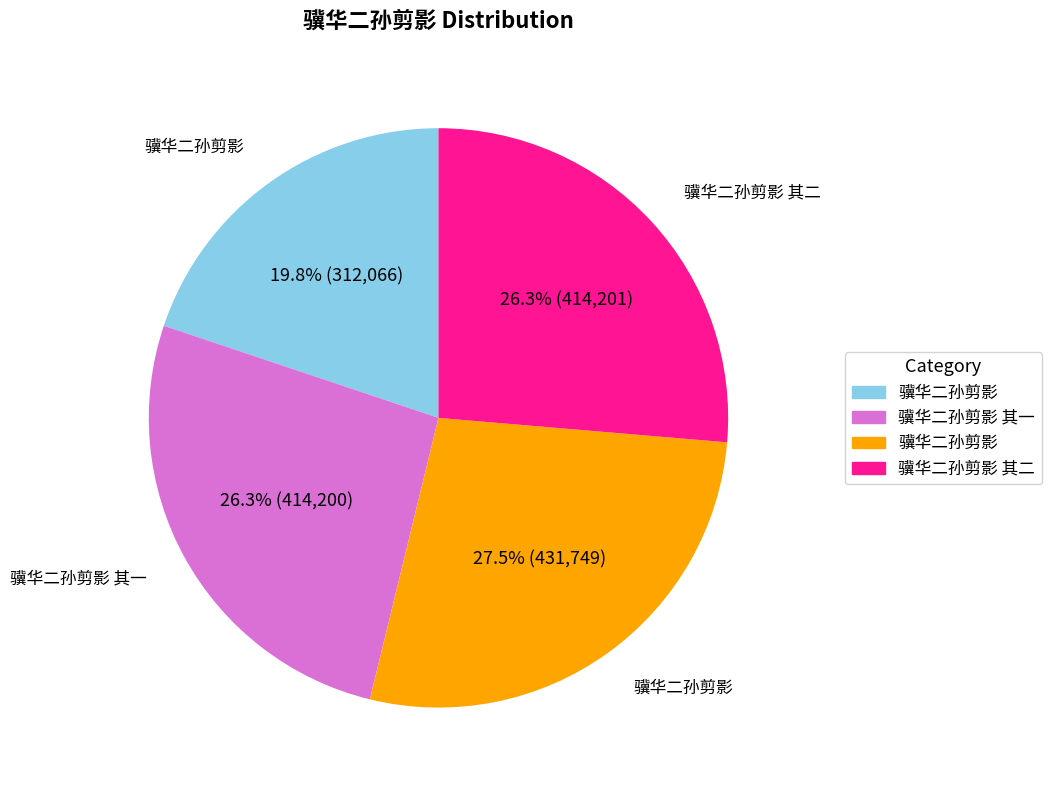

Is there a majority slice in this chart?

No